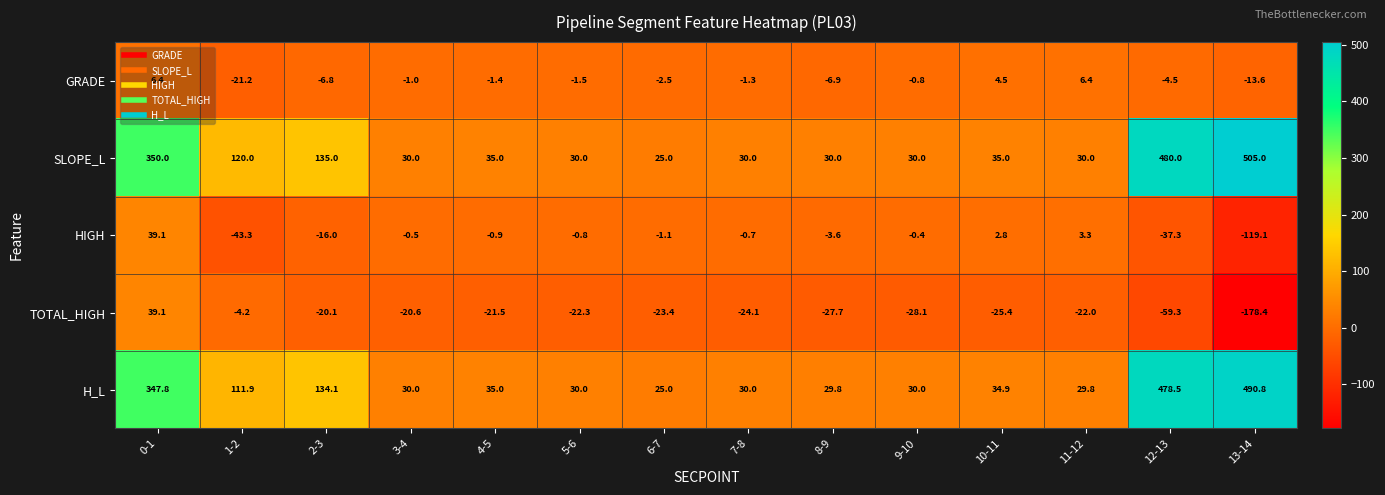

Between 5-6 and 13-14, which series saw the biggest shift?

SLOPE_L